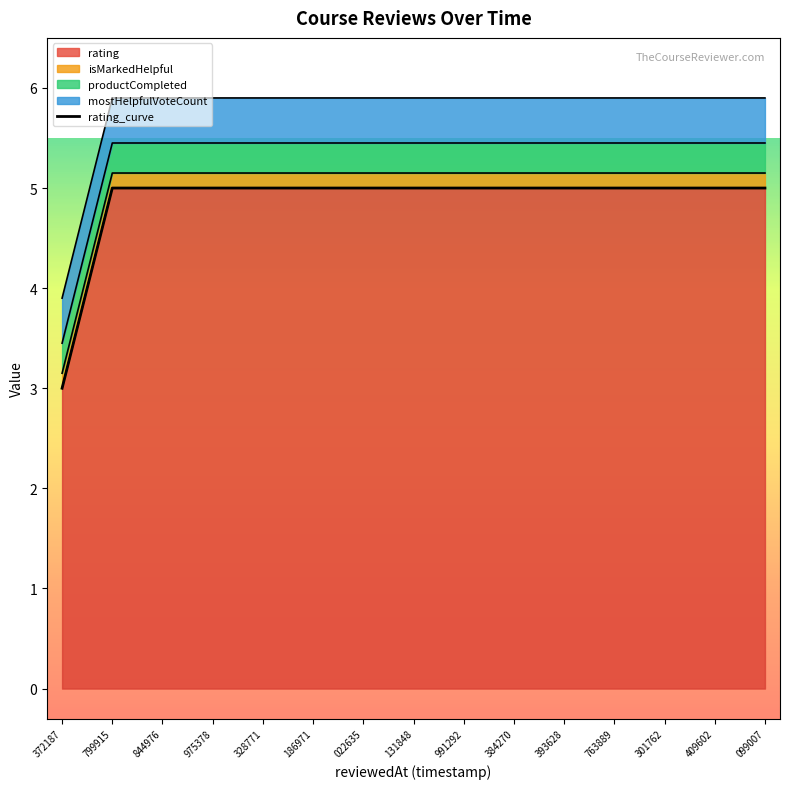

At which label is the value closest to 4?

372187